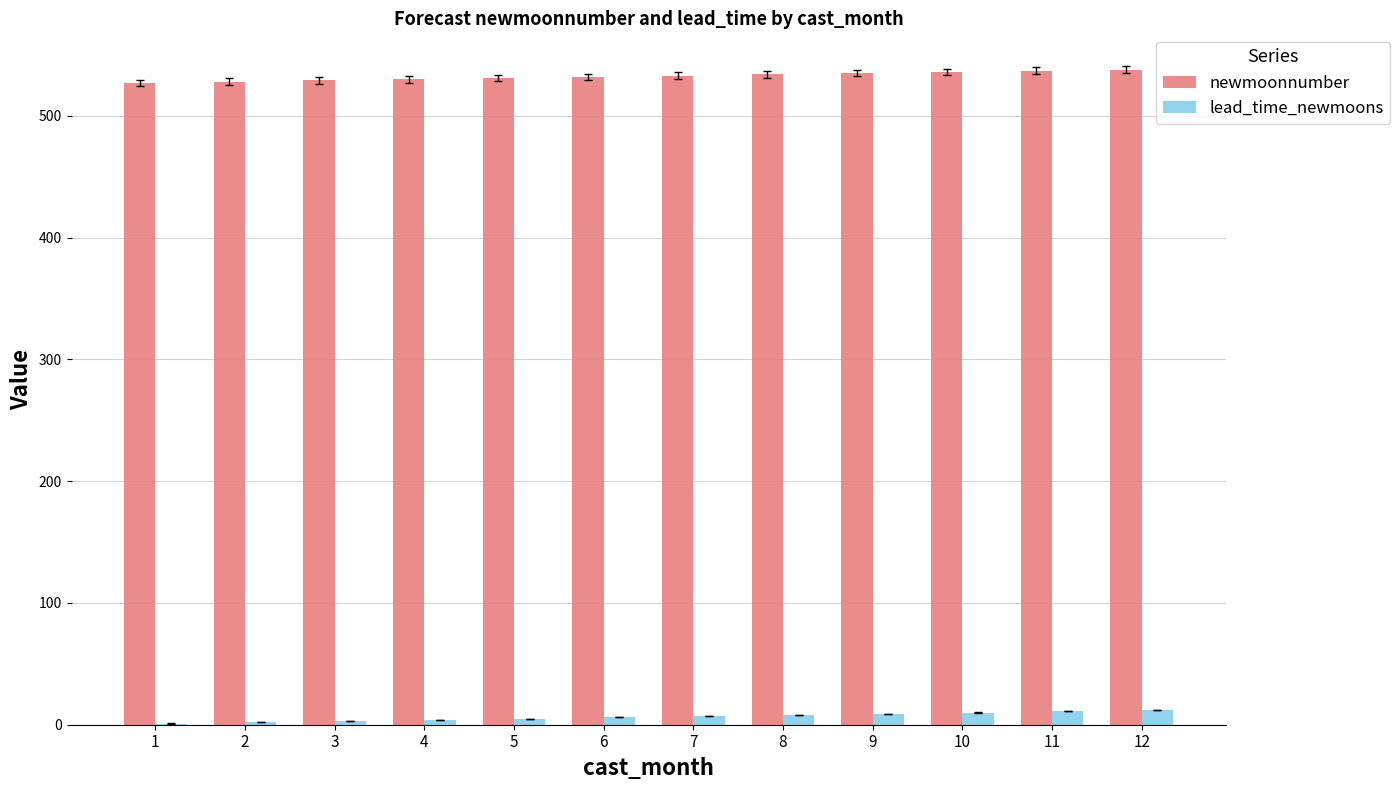

What is the maximum value shown in the chart?

538